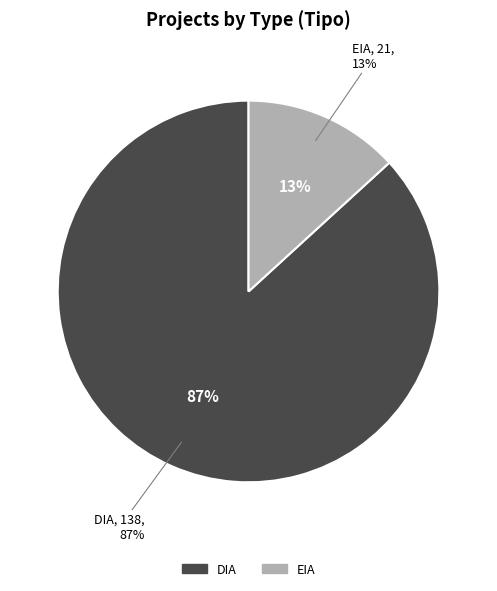

To the nearest percent, what is the difference between the DIA and EIA slice percentages?

74%